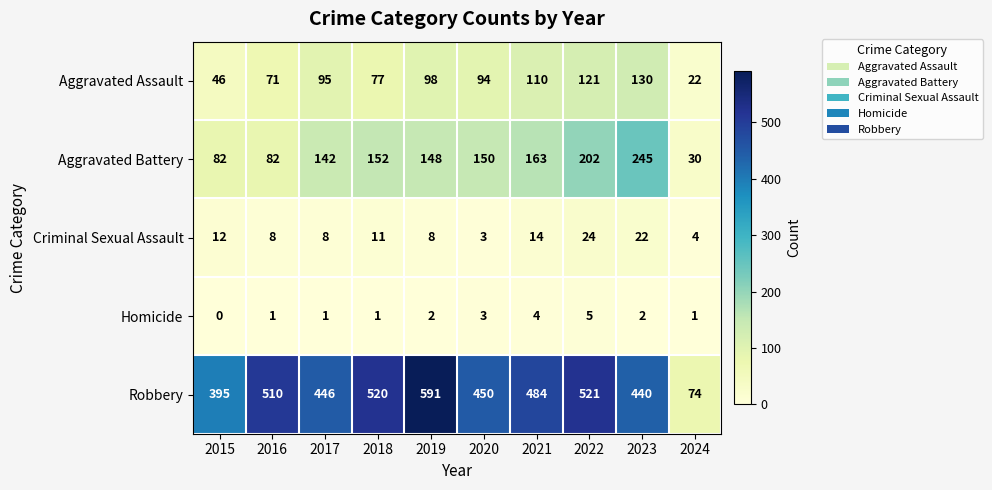

At which category is the sum across all series the highest?

2022